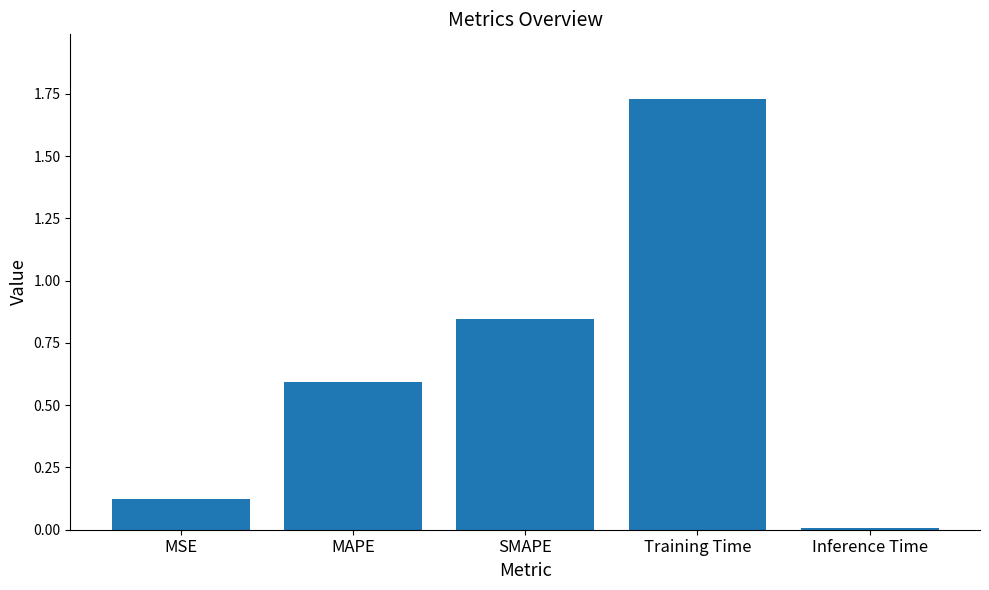

Is it true that the value at SMAPE is 0.2?

False